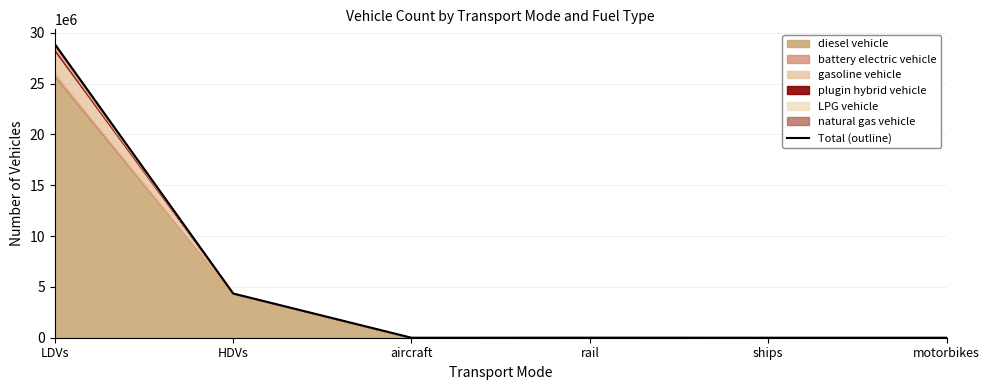

Reading right to left, transcribe all the data shown in this chart.

motorbikes=0.0	ships=1904.6	rail=6087.0	aircraft=149.2	HDVs=4352061.1	LDVs=28887950.5